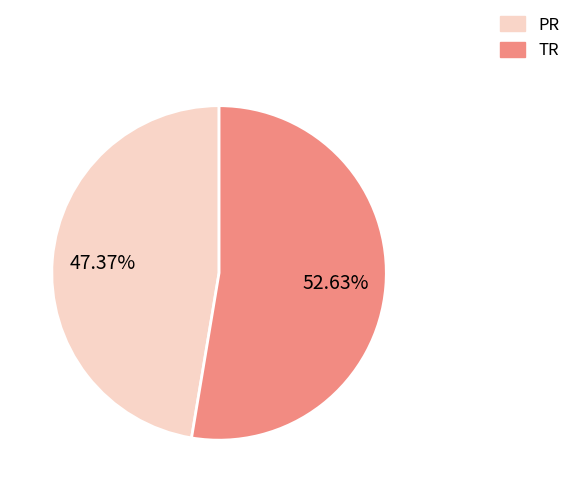

How many slices are in this pie chart?

2